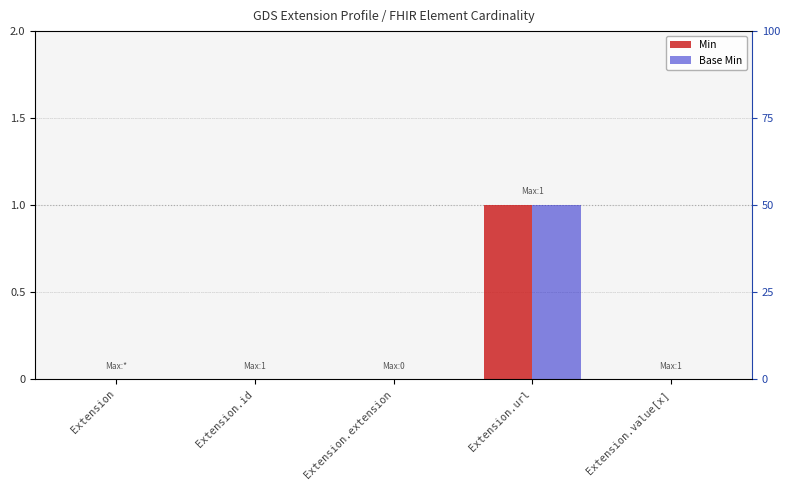

Reading left to right, extract all data points from this chart.

Min: 0	0	0	1	0
Base Min: 0	0	0	1	0